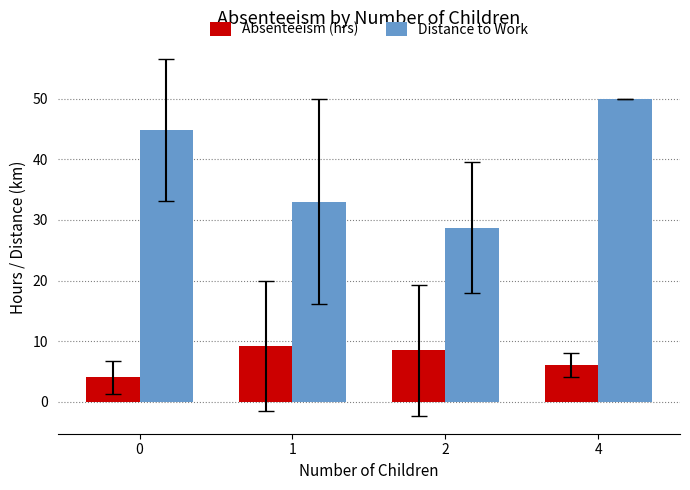

What is the sum of all Absenteeism (hrs) values?

27.7